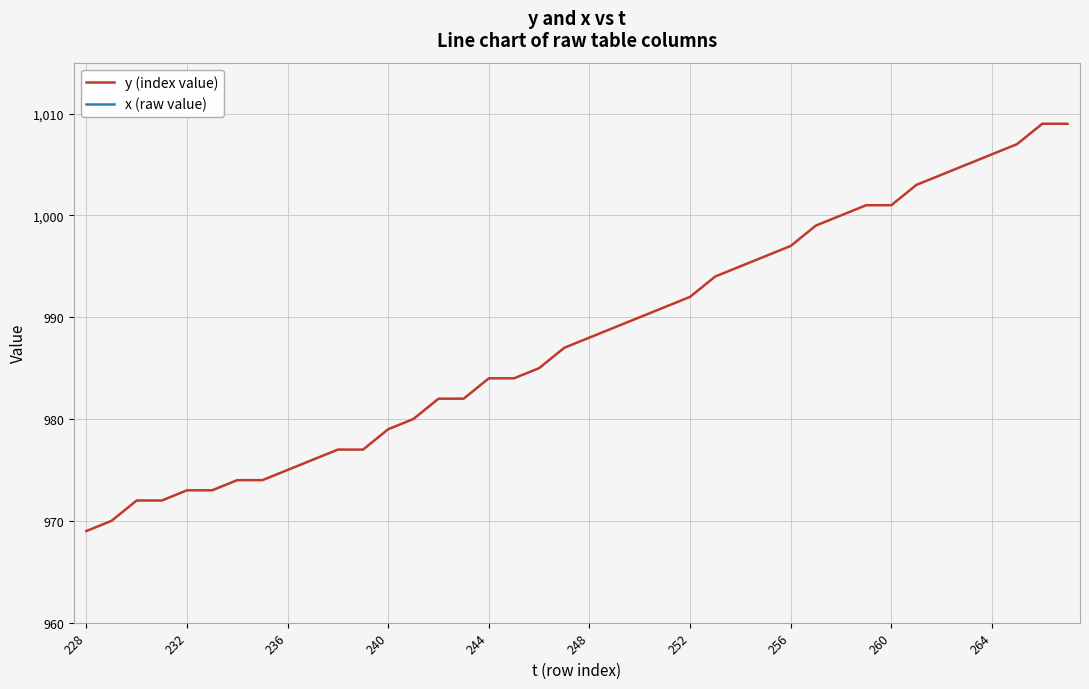

The value of y (index value) at 228 is 1654. True or false?

False